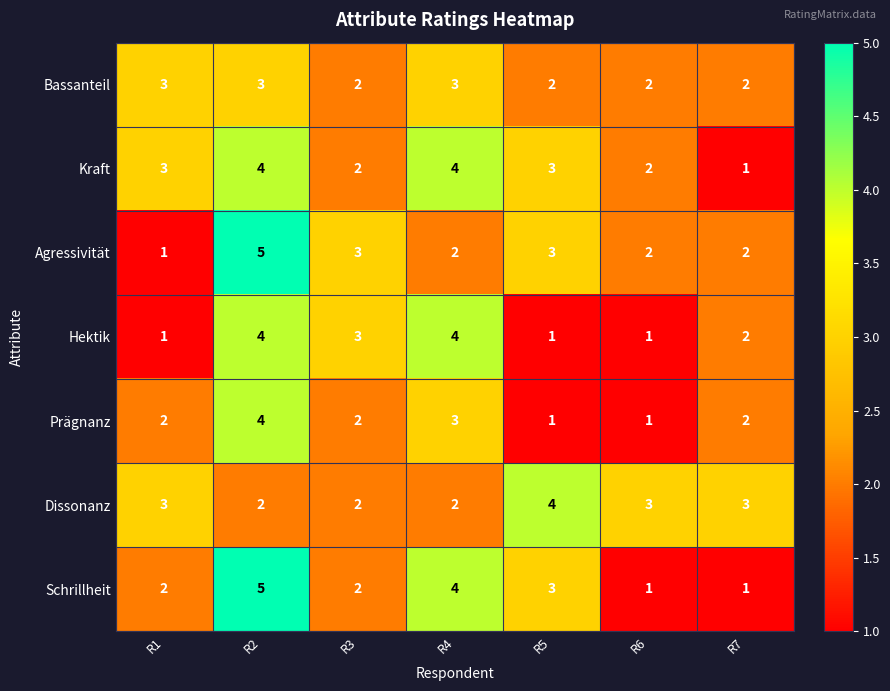

How many series are shown in this chart?

7